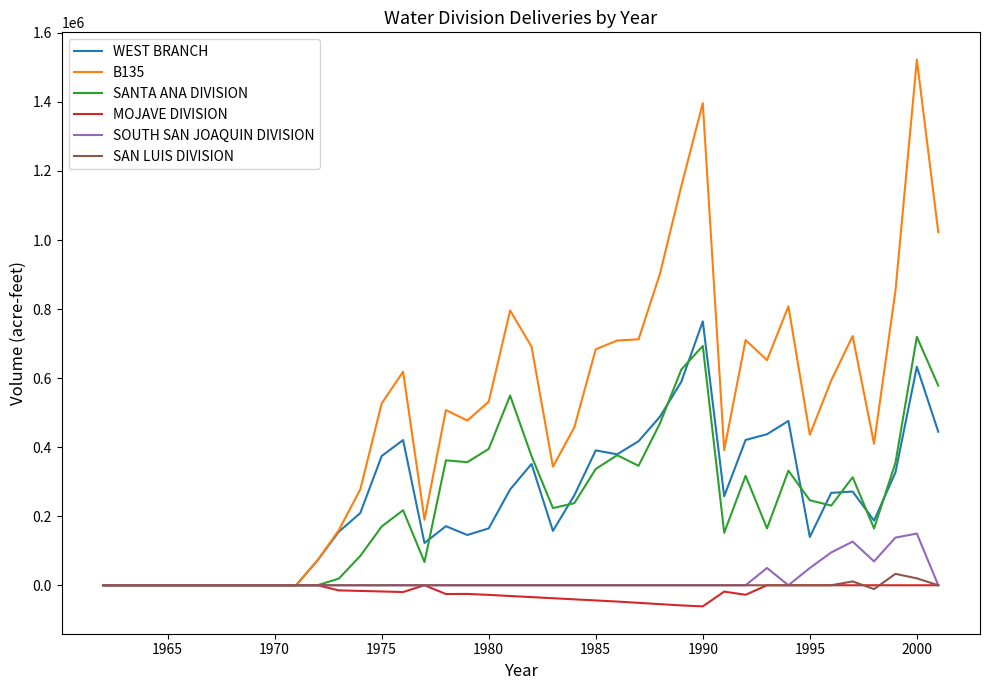

What is the maximum value for WEST BRANCH?

764380